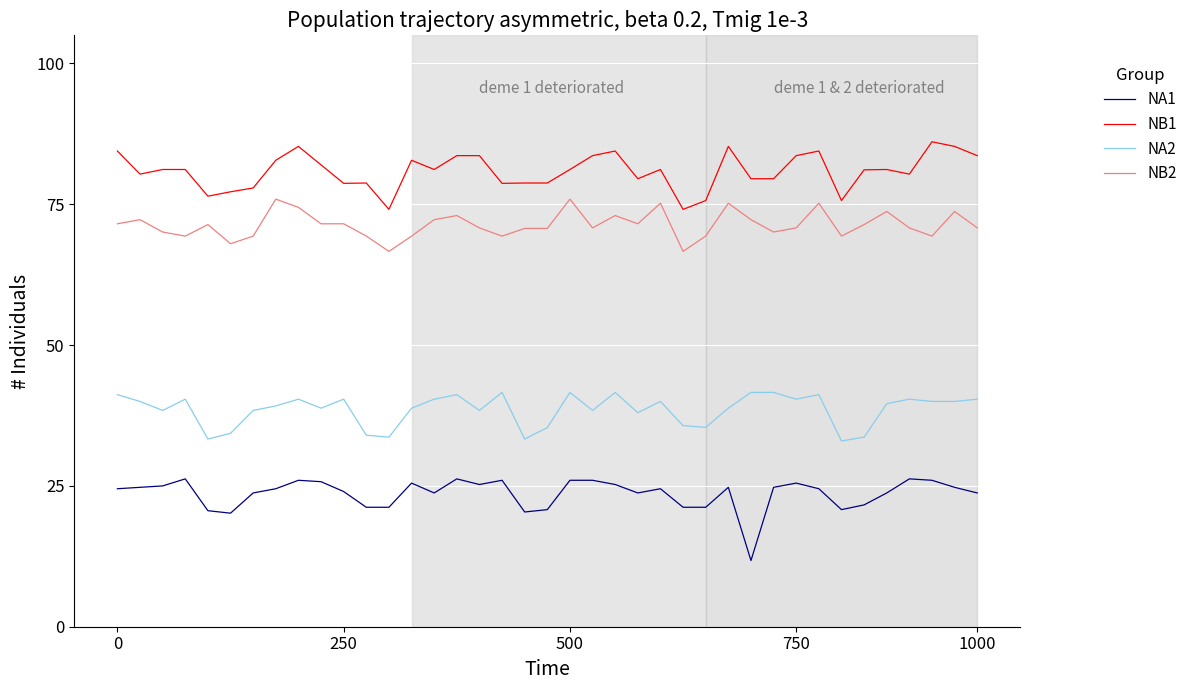

What is the minimum value shown in the chart?

11.8